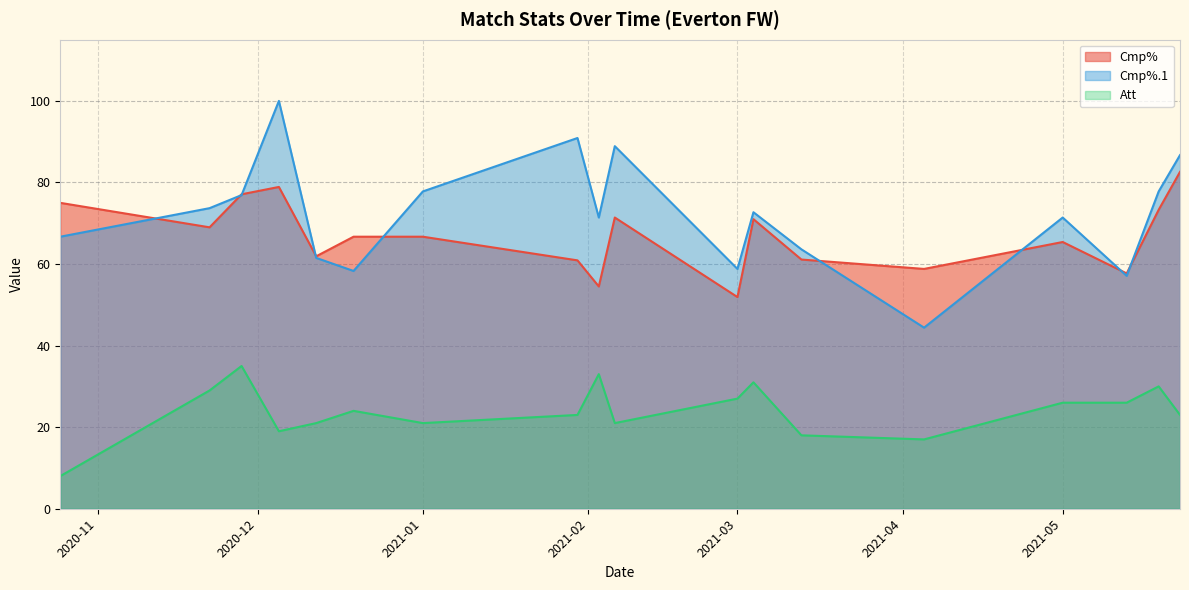

How many values in the Att series are below 24?

9